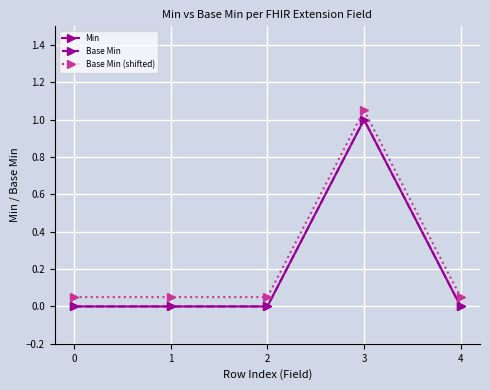

How many interior local peaks does the Base Min series have?

1